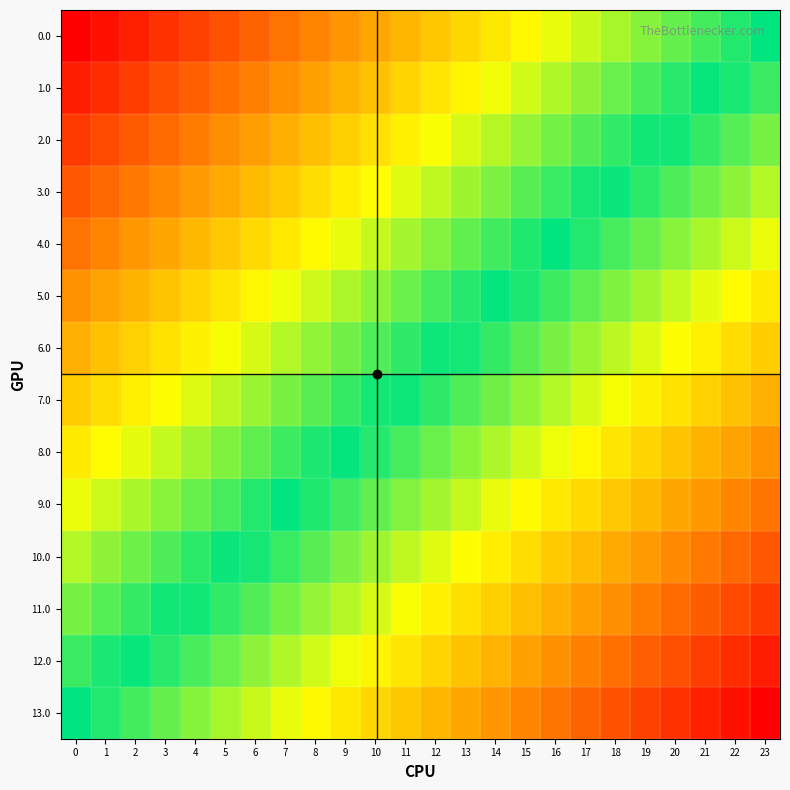

How many distinct data groups are displayed?

14